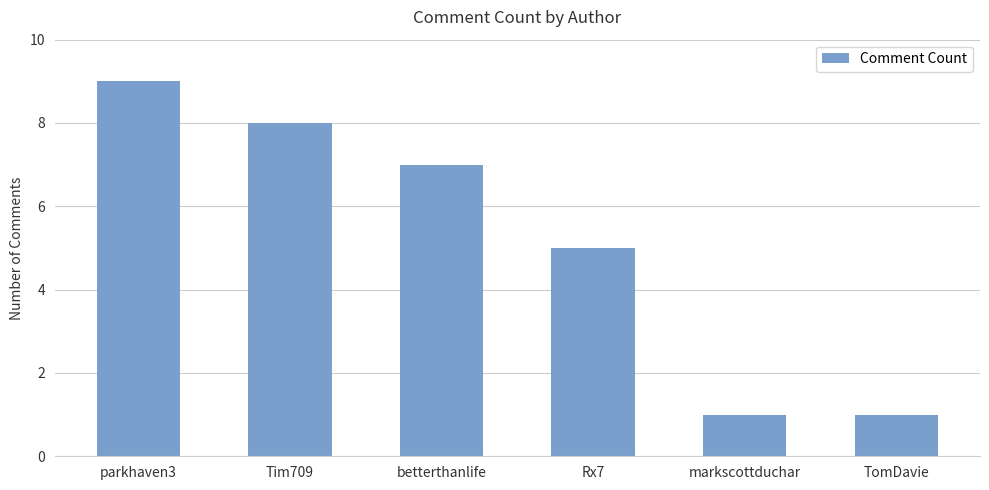

Reading left to right, extract all data points from this chart.

parkhaven3=9	Tim709=8	betterthanlife=7	Rx7=5	markscottduchar=1	TomDavie=1